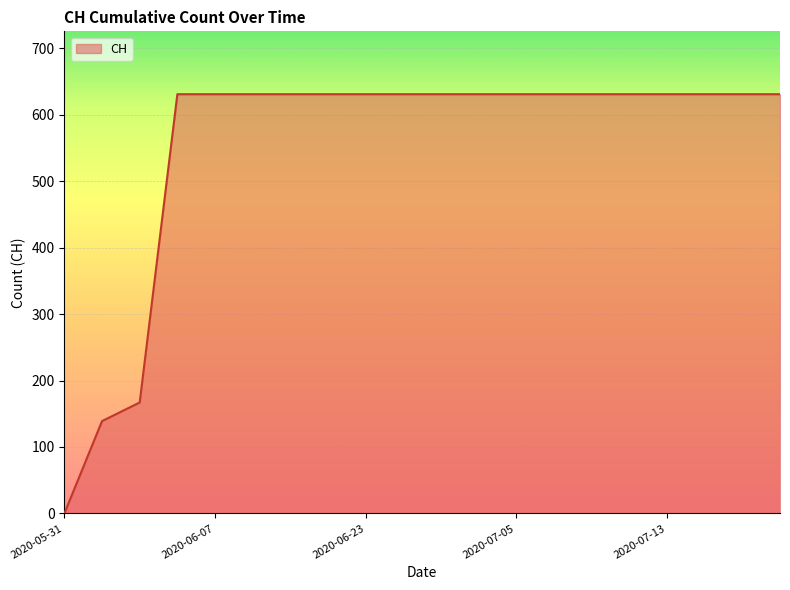

What is the maximum value shown in the chart?

631